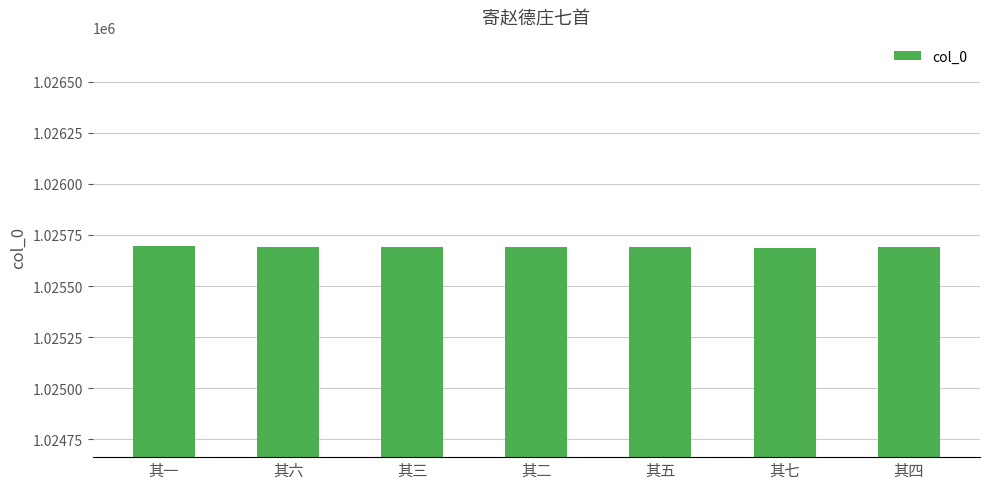

Approximately how many times larger is the value at 其四 compared to 其七?

1.0